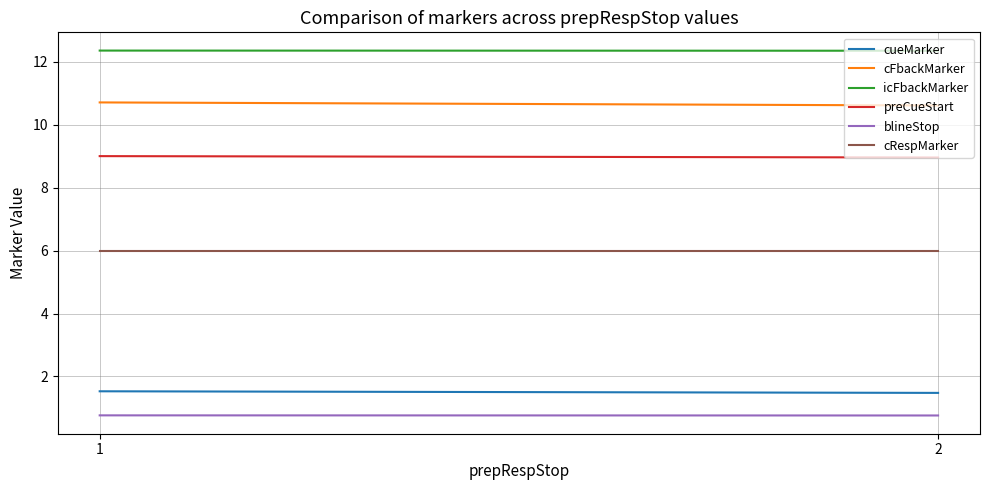

How many values in the preCueStart series are below 9?

1